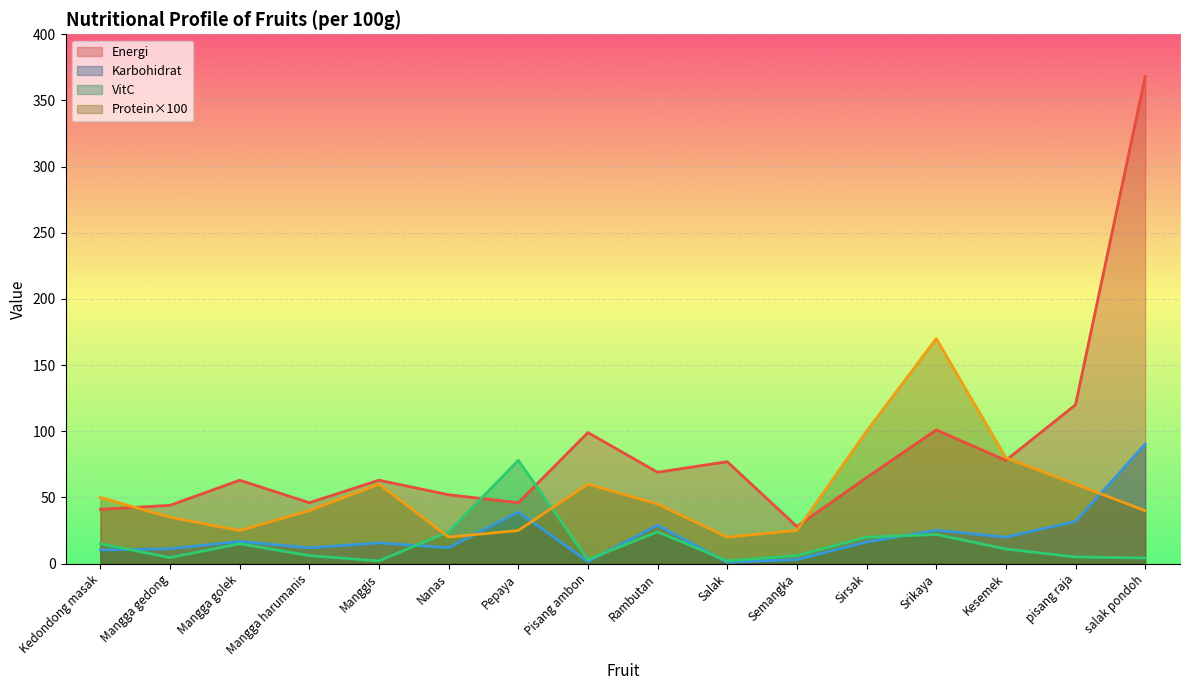

What is the difference between the highest and lowest values at Semangka?

25.0